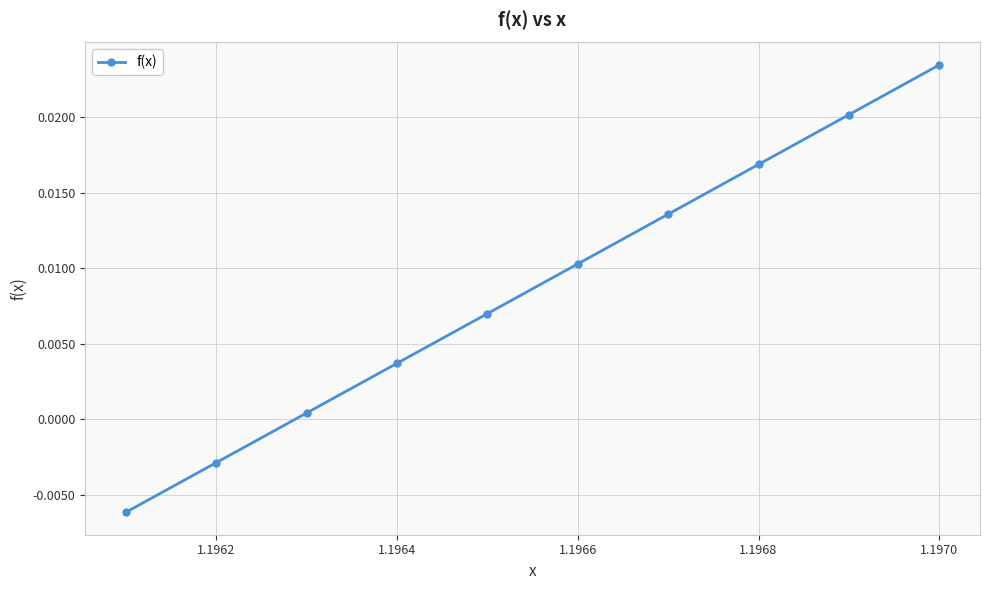

Count the number of data series in this chart.

1